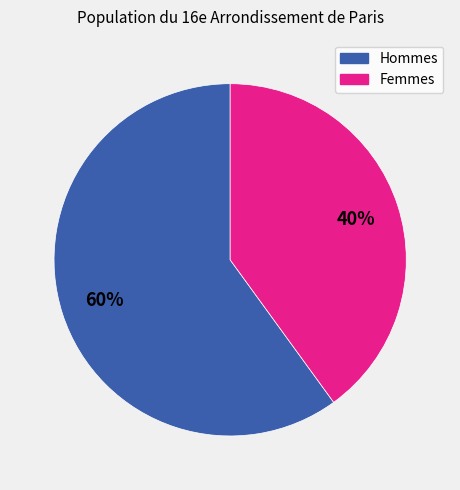

To the nearest percent, what is the average slice percentage?

50%